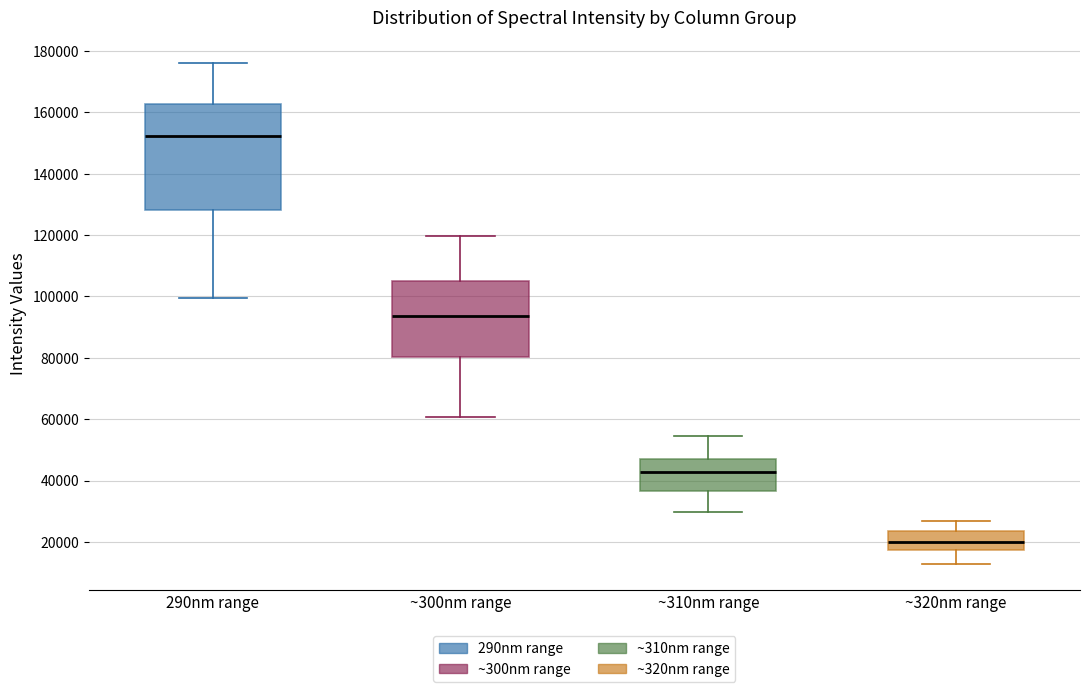

Which box's median line is the highest?

290nm range